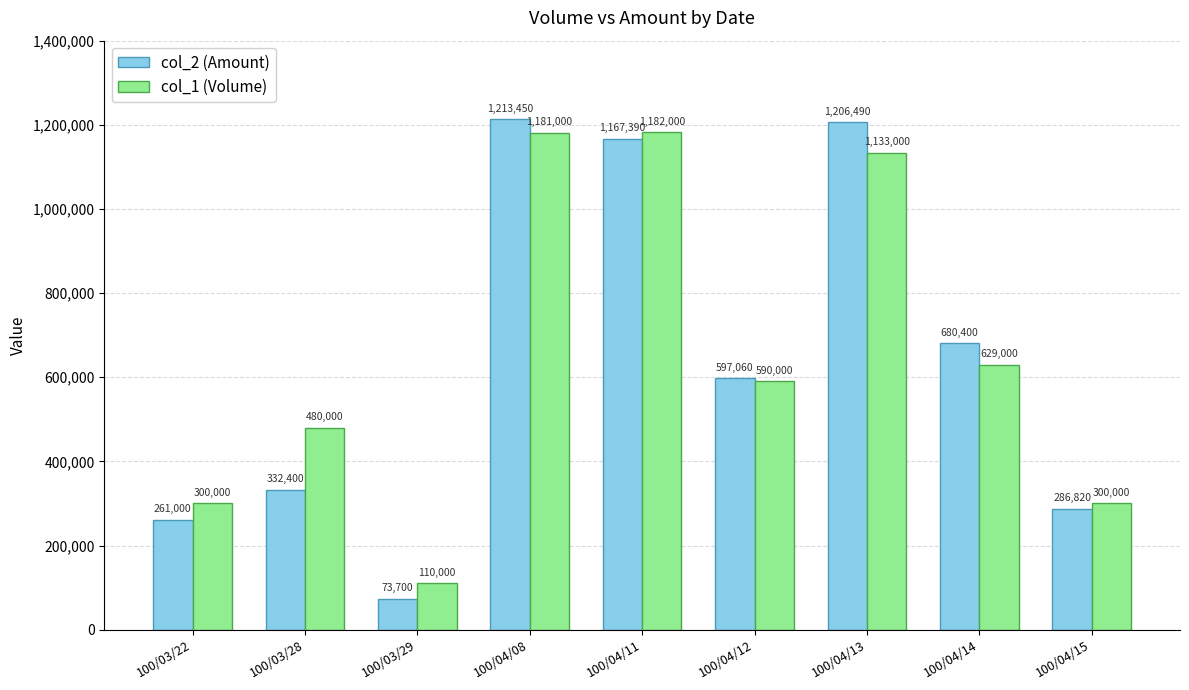

Rank the series by their maximum value, from lowest to highest.

col_1 (Volume), col_2 (Amount)